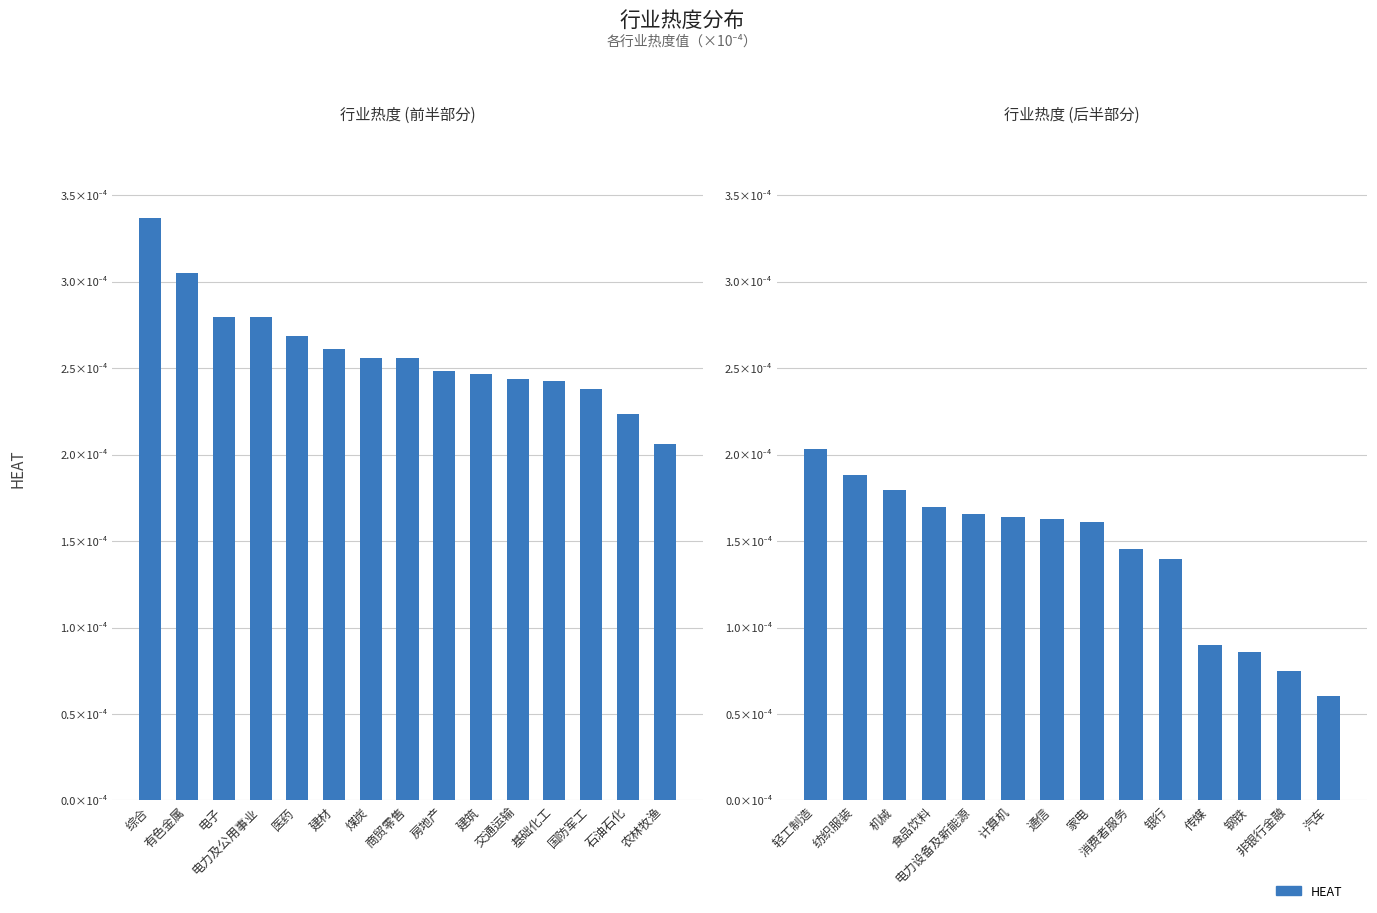

How many data points does each series have?

14